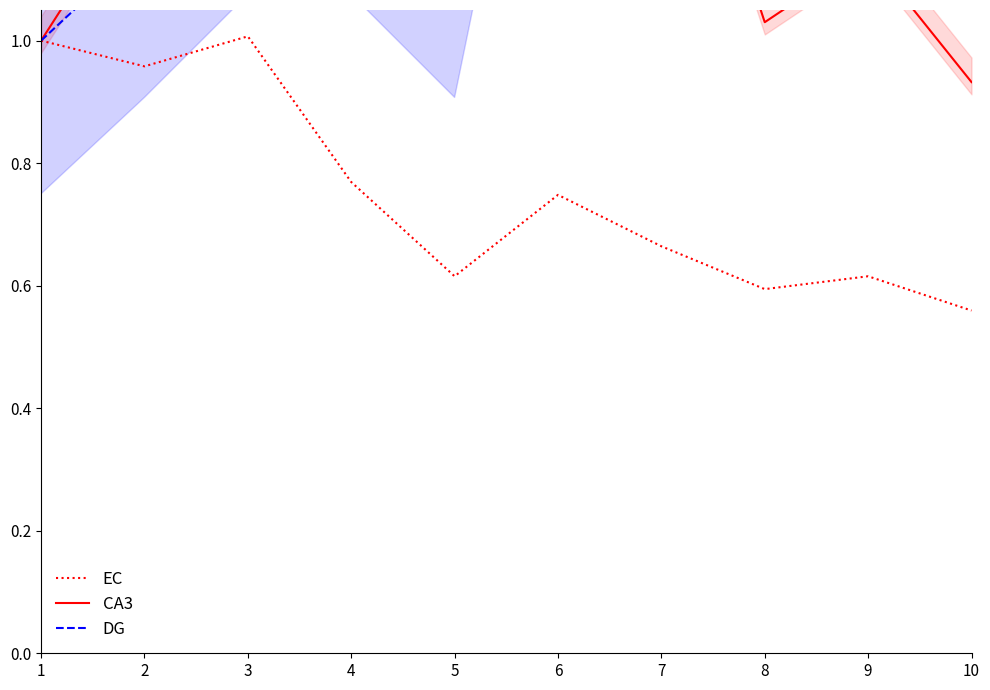

True or false: EC and DG intersect in this chart.

False